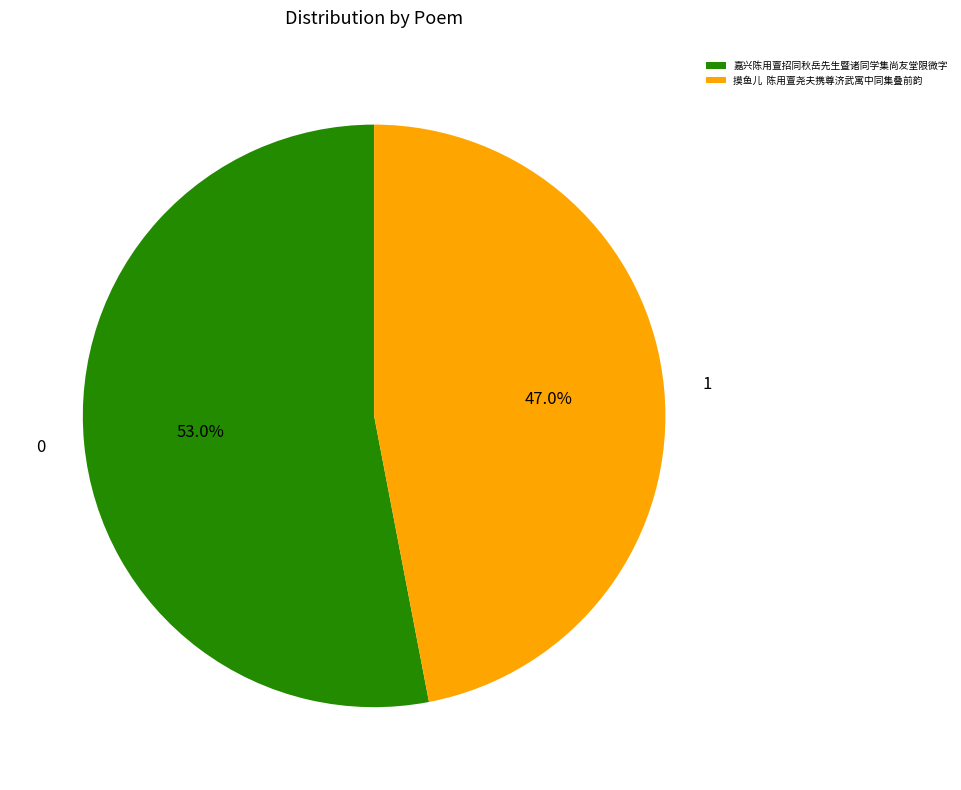

Count the number of slices in the pie.

2